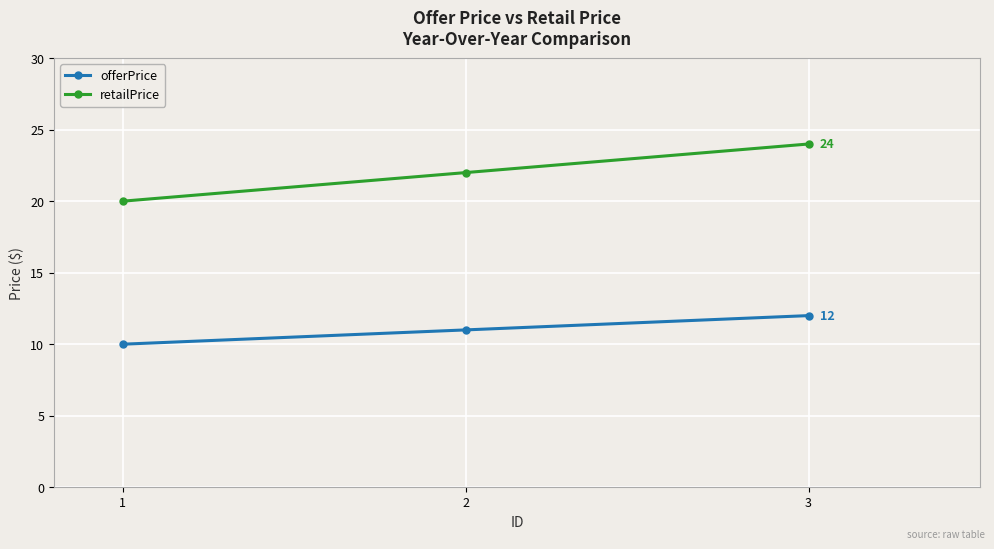

The offerPrice series shows 13 at 1. True or false?

False